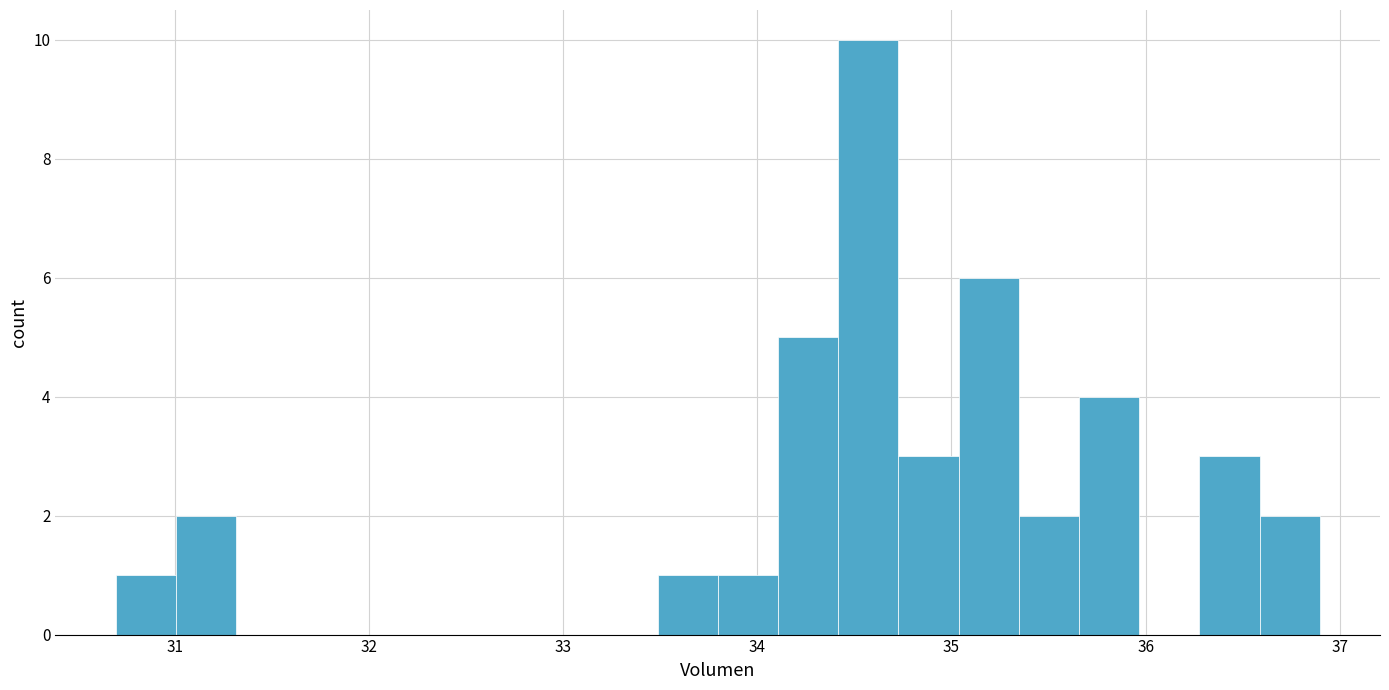

Around what value on the x-axis is the tallest bar? Give the approximate position of its centre, as read against the axis.

34.6